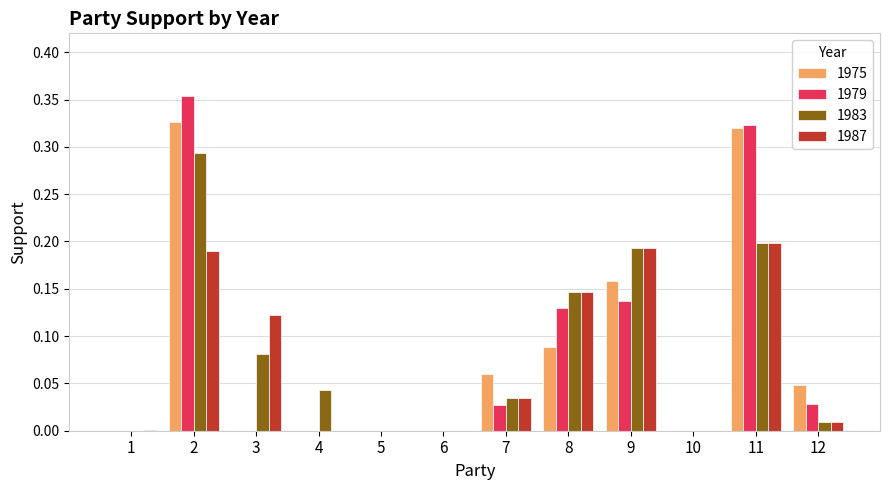

Are the bars grouped side by side (vs. stacked)?

Yes